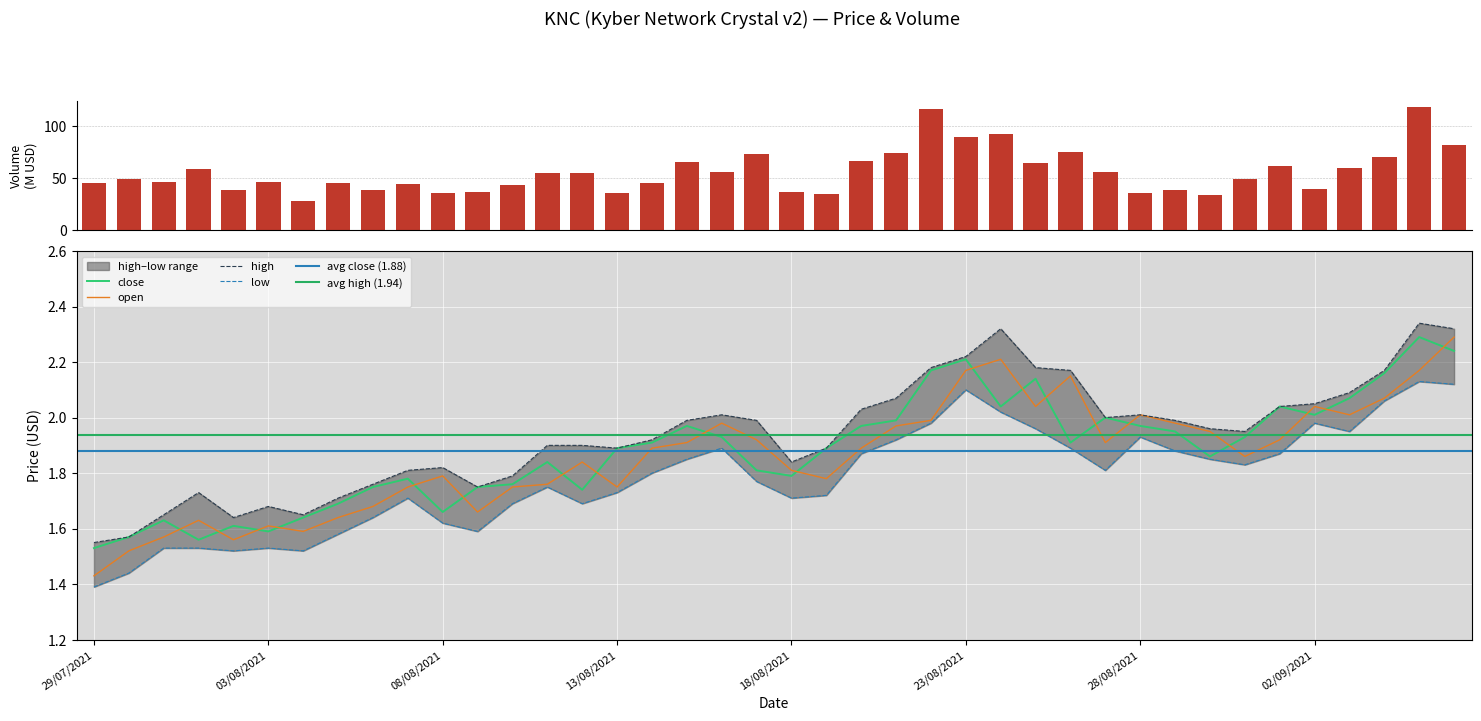

How many data points does each series have?

40